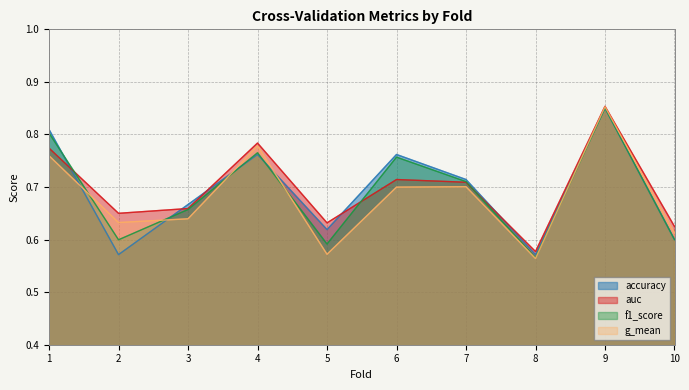

Read the accuracy value at 7.

0.7